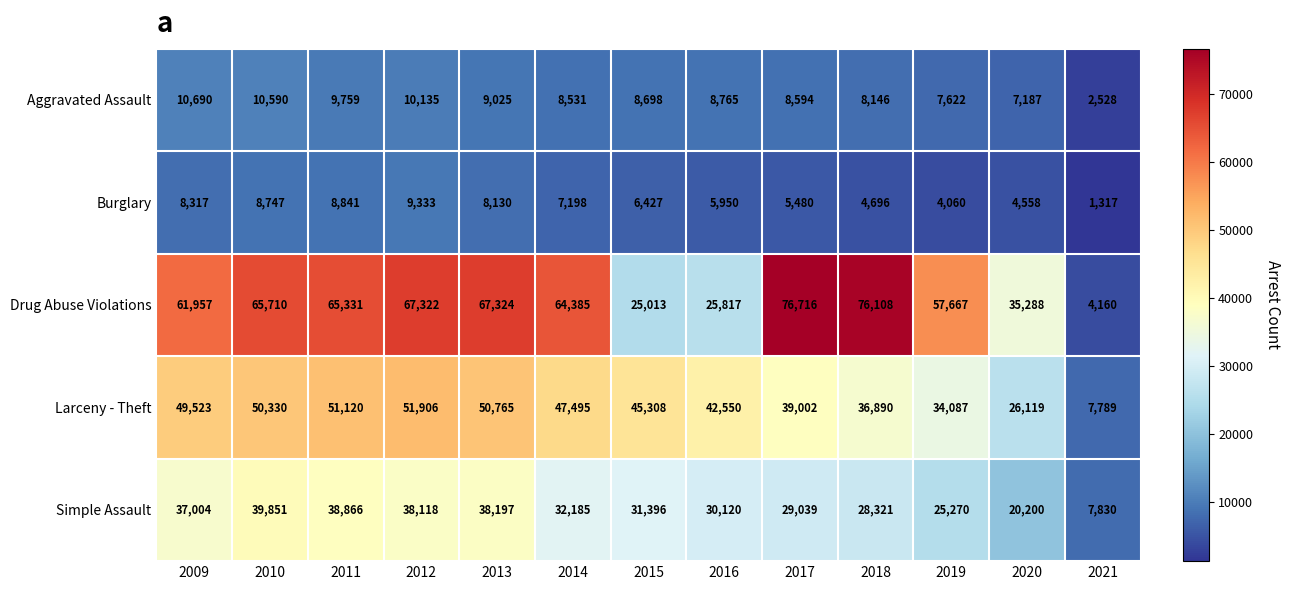

The value of Aggravated Assault at 2021 is 2528. True or false?

True